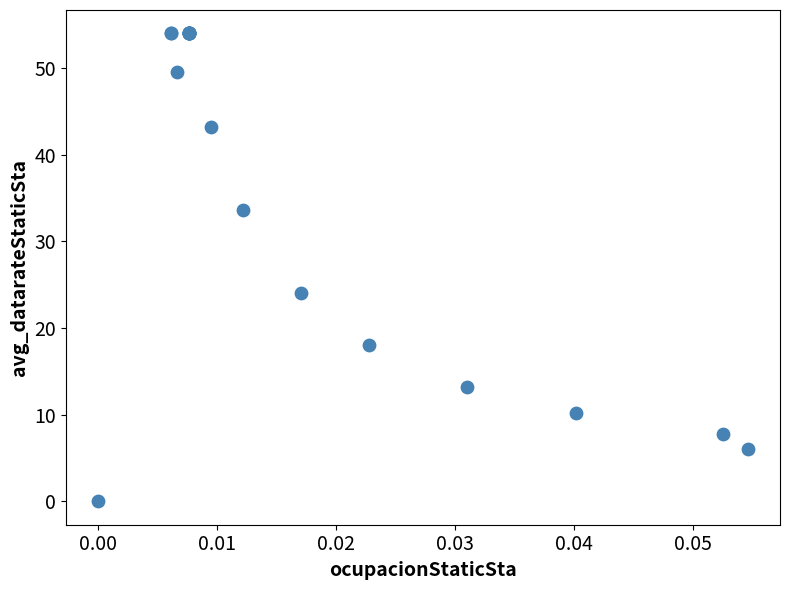

What Y value in the scatter plot is closest to 27?

24.0